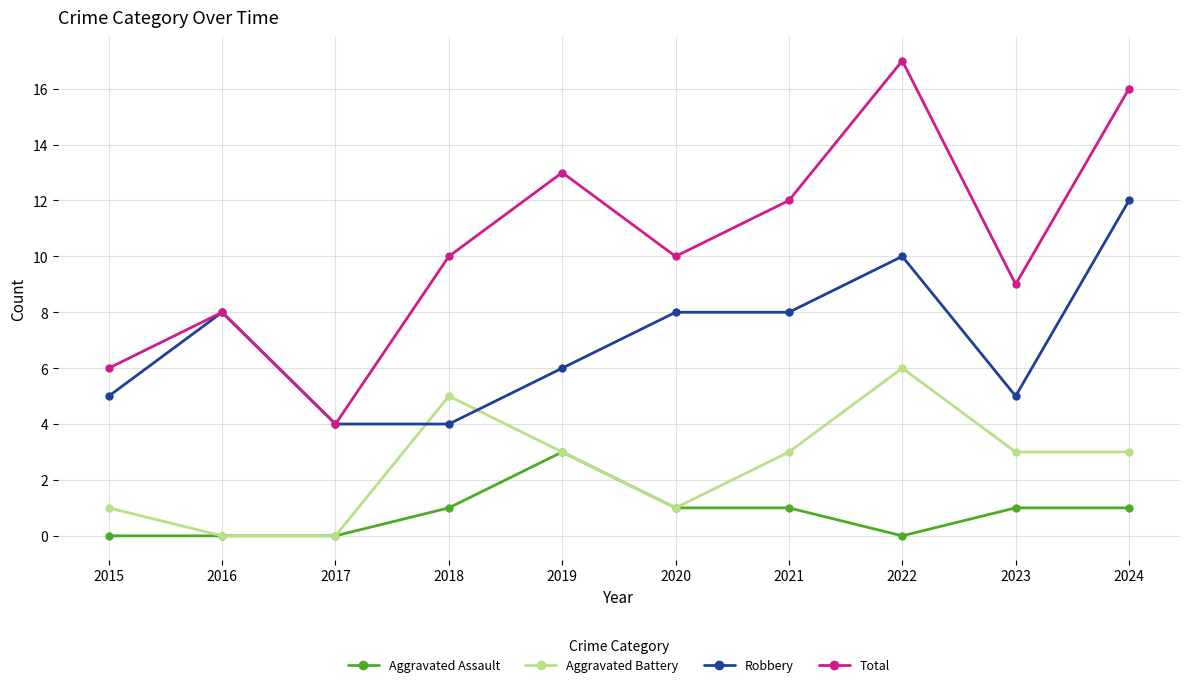

Which series has the largest total across all categories?

Total